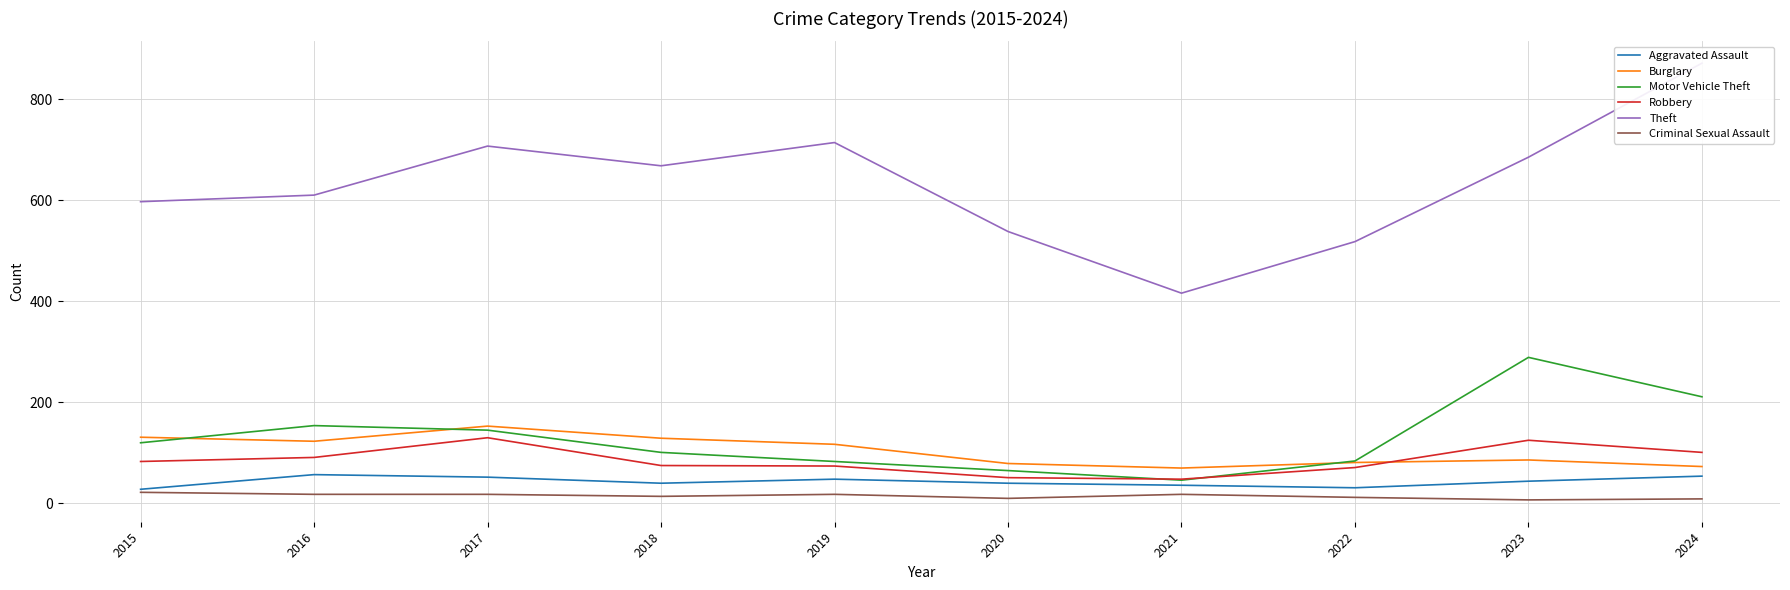

True or false: Criminal Sexual Assault and Robbery intersect in this chart.

False